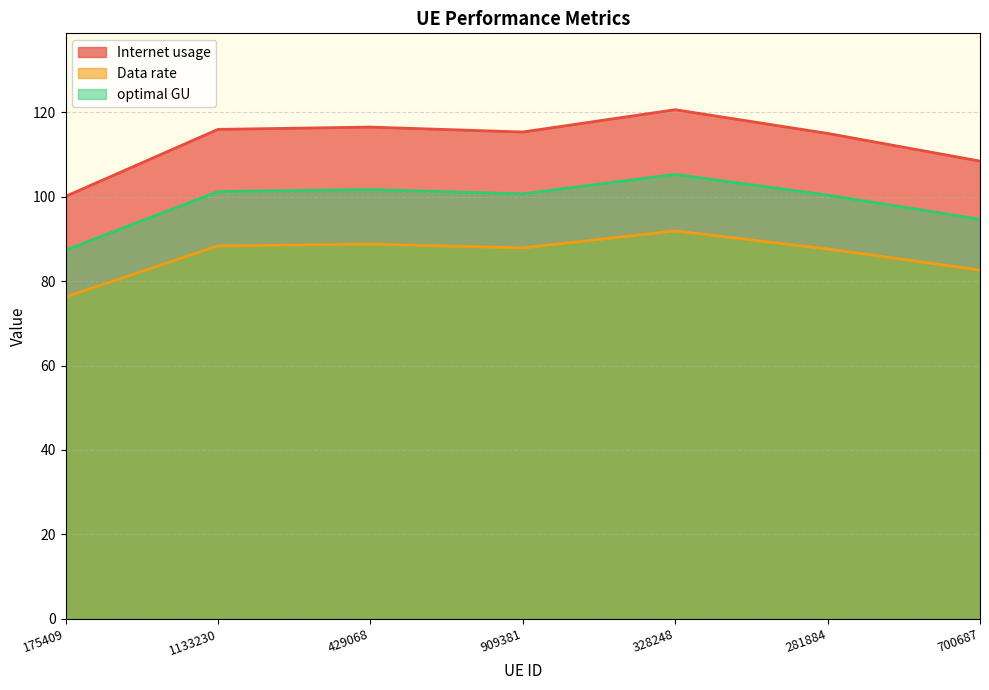

True or false: Internet usage and optimal GU cross at least once.

False